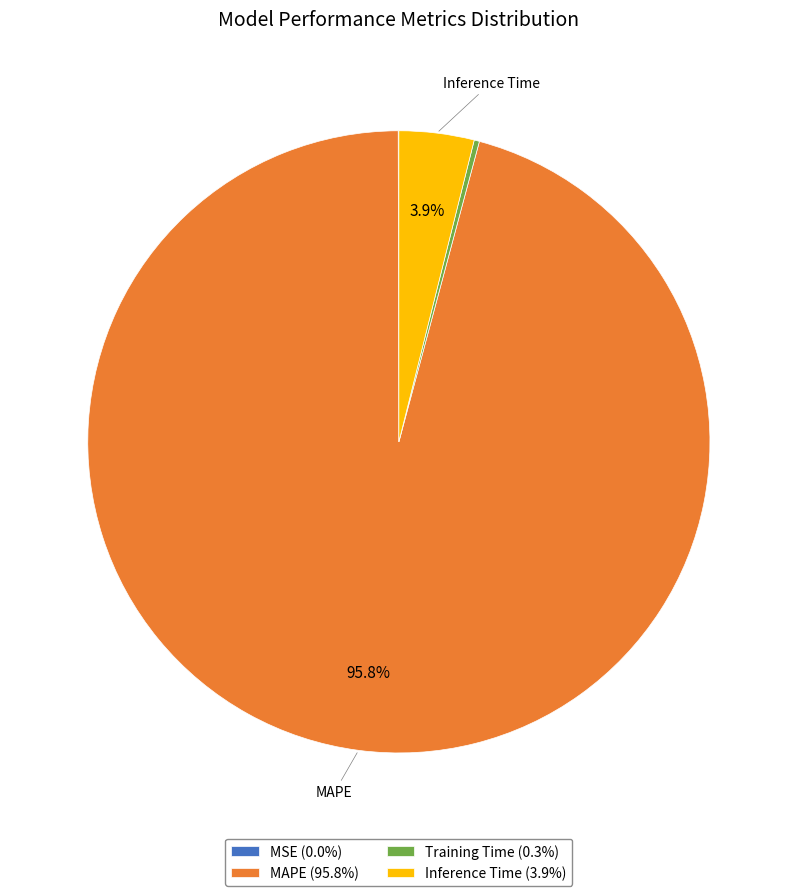

Is there a majority slice in this chart?

Yes